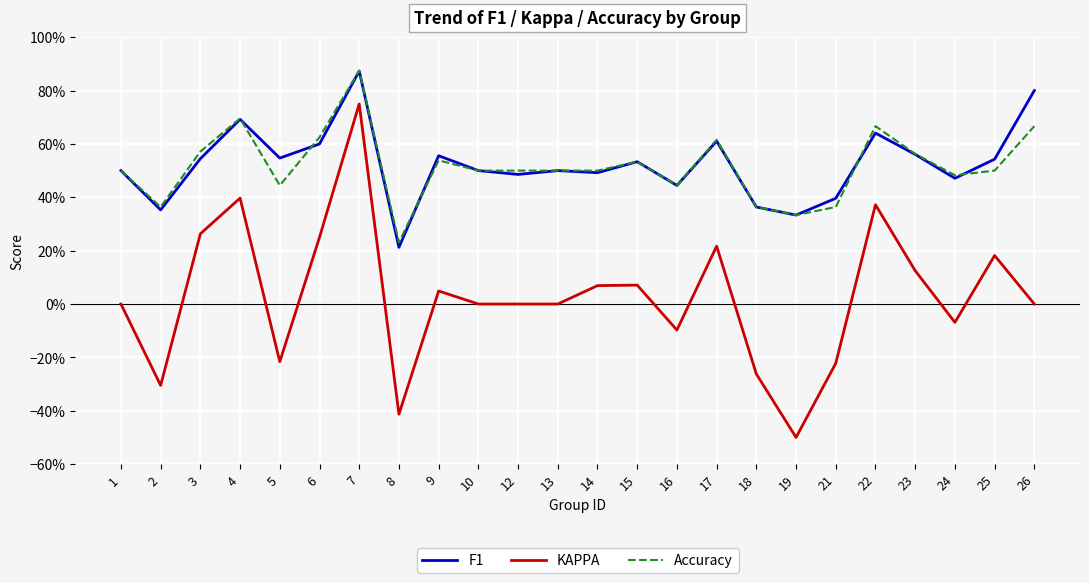

Where is the first local minimum for Accuracy?

2